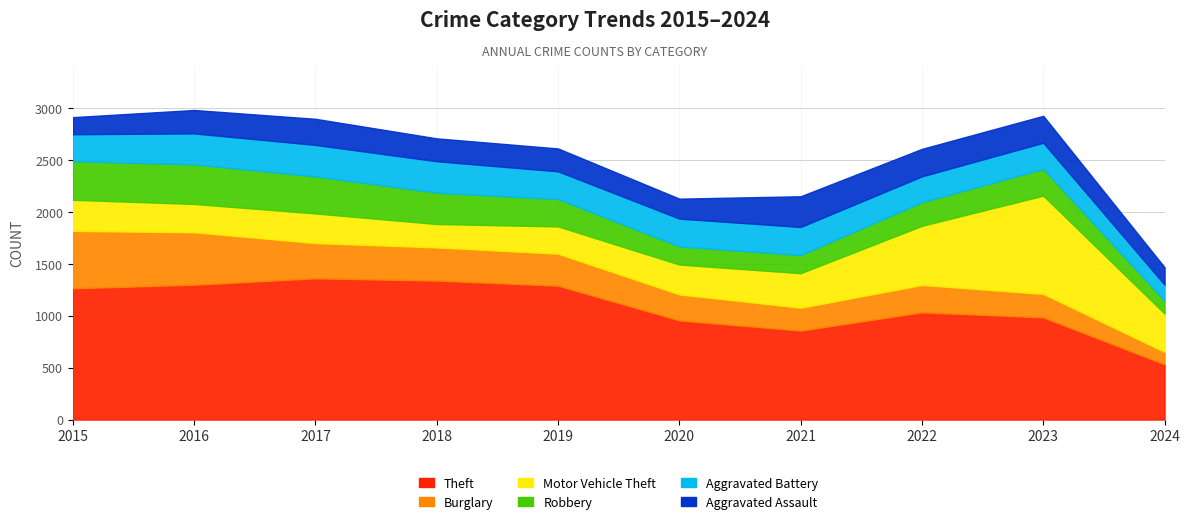

Reading left to right, what are all the values shown in this chart?

Theft: 2015=1263	2016=1297	2017=1359	2018=1337	2019=1288	2020=954	2021=856	2022=1032	2023=983	2024=532
Burglary: 2015=552	2016=505	2017=339	2018=319	2019=308	2020=250	2021=220	2022=263	2023=226	2024=119
Motor Vehicle Theft: 2015=299	2016=272	2017=285	2018=225	2019=262	2020=287	2021=332	2022=569	2023=945	2024=369
Robbery: 2015=372	2016=381	2017=356	2018=302	2019=263	2020=174	2021=175	2022=227	2023=257	2024=124
Aggravated Battery: 2015=259	2016=298	2017=303	2018=302	2019=267	2020=268	2021=270	2022=249	2023=252	2024=154
Aggravated Assault: 2015=164	2016=225	2017=251	2018=220	2019=220	2020=192	2021=295	2022=264	2023=259	2024=167